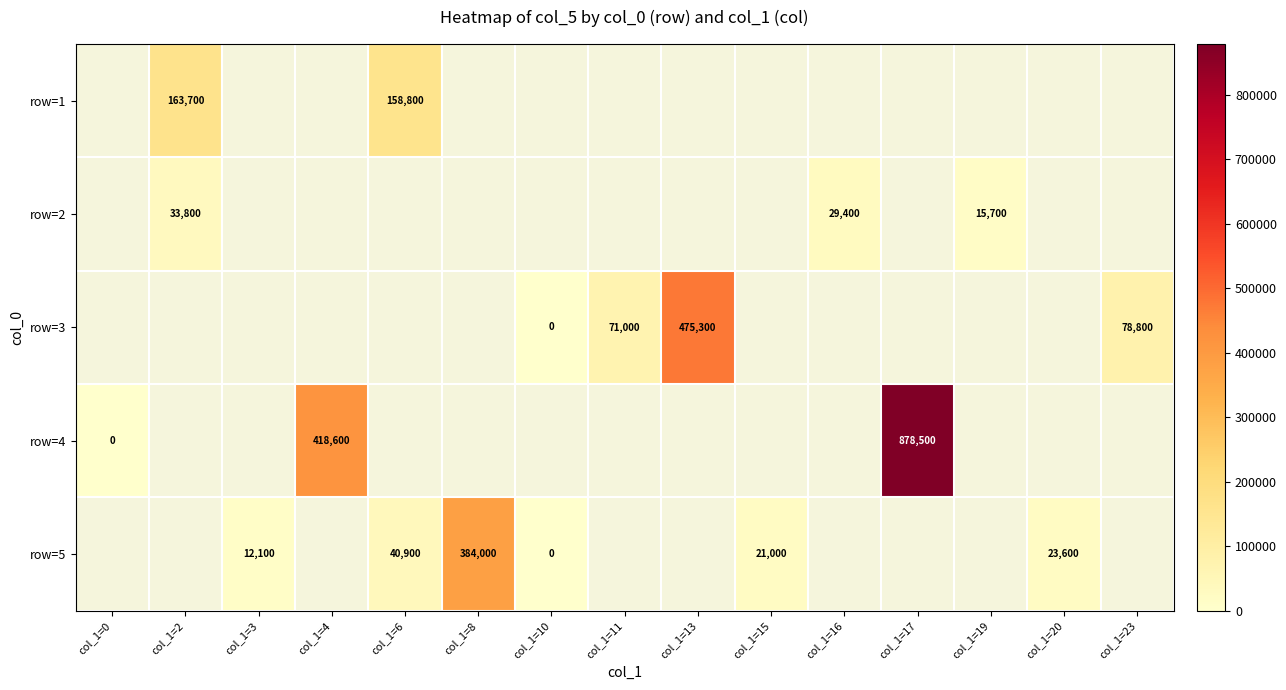

The value of row=3 at col_1=13 is 475300. True or false?

True